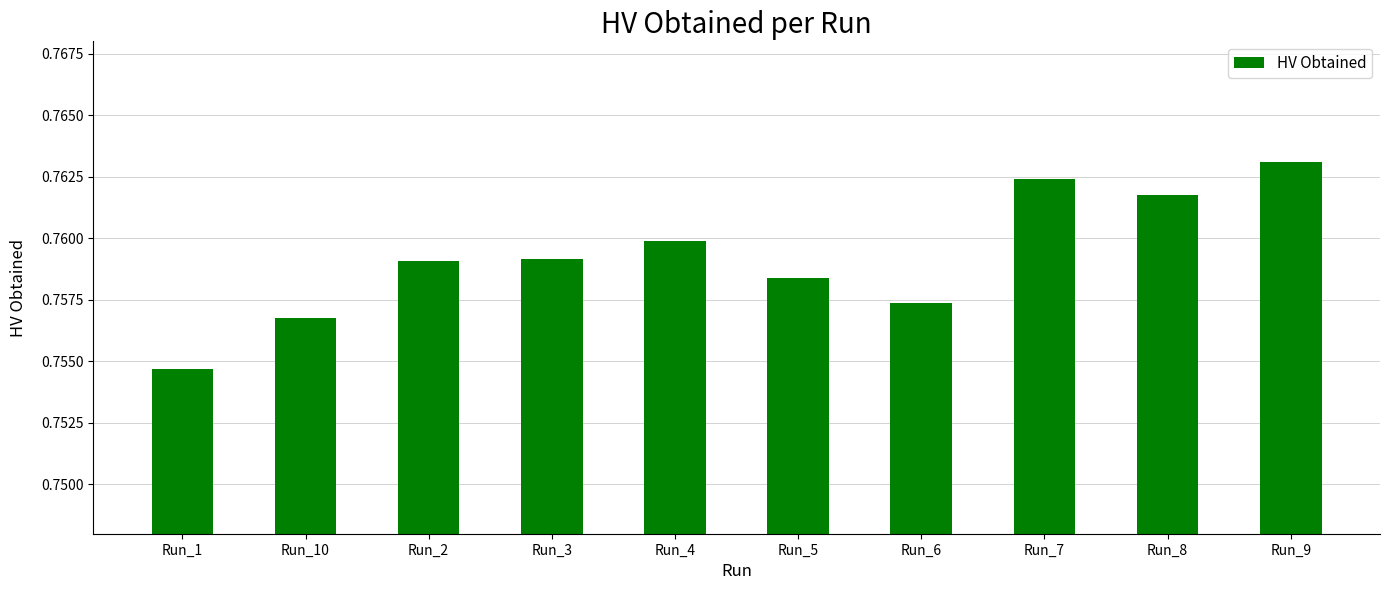

Count the number of data series in this chart.

1